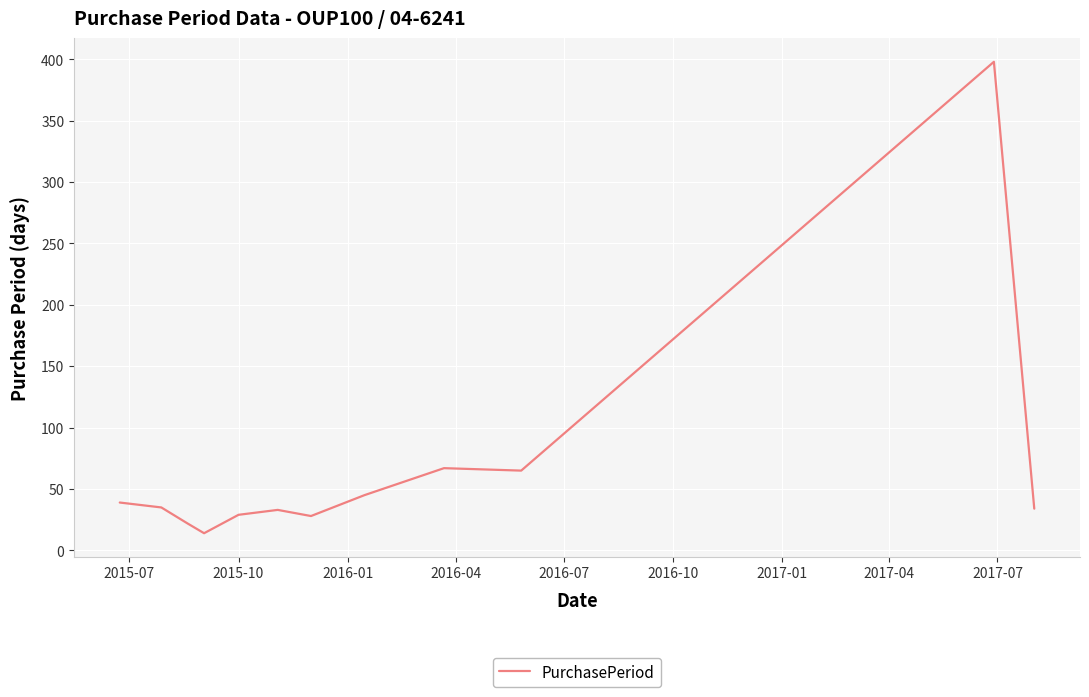

What is the difference between the maximum and minimum values?

384